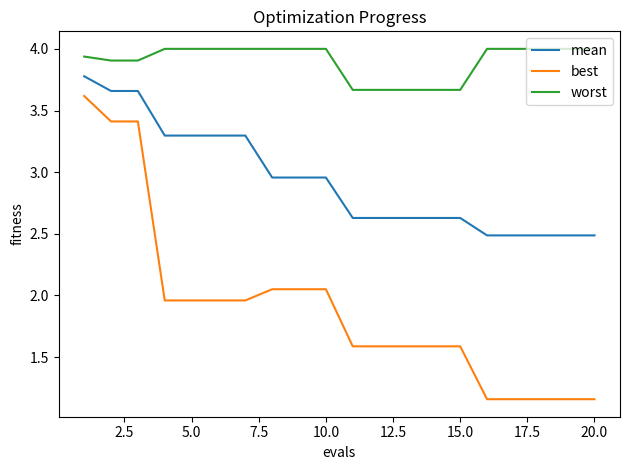

What is the highest value of the worst series?

4.0